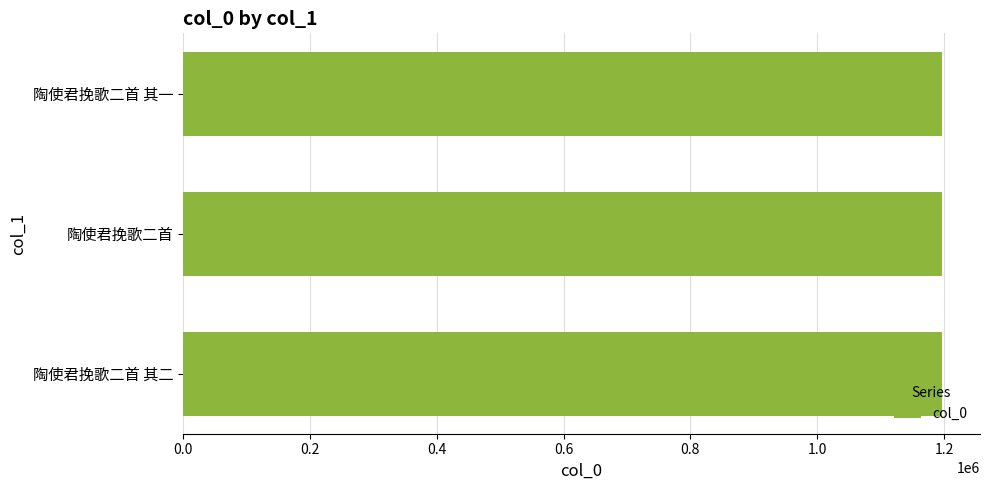

How many categories are shown in the chart?

3